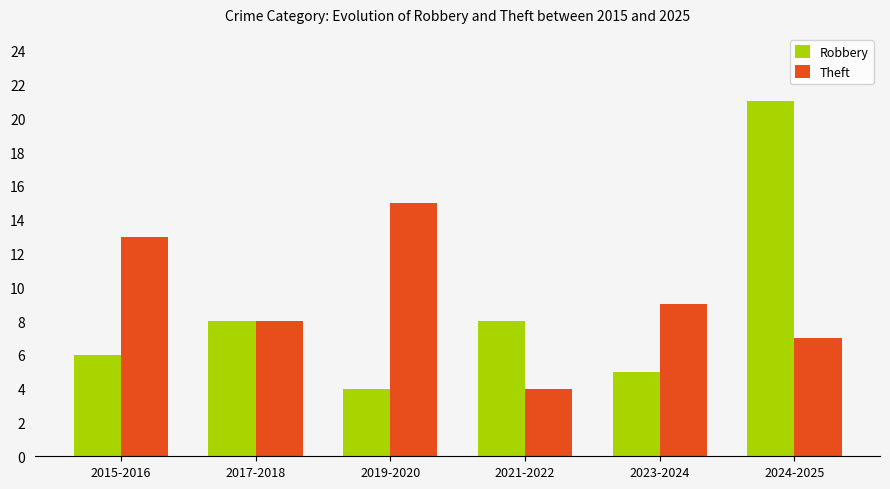

How many bars are there in each group?

2